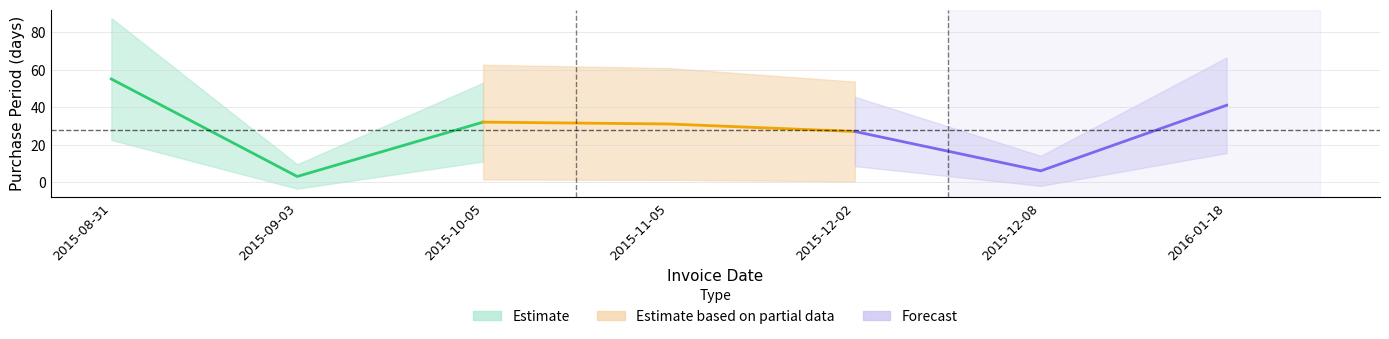

Approximately how many times larger is the value at 2015-12-02 compared to 2015-09-03?

9.0